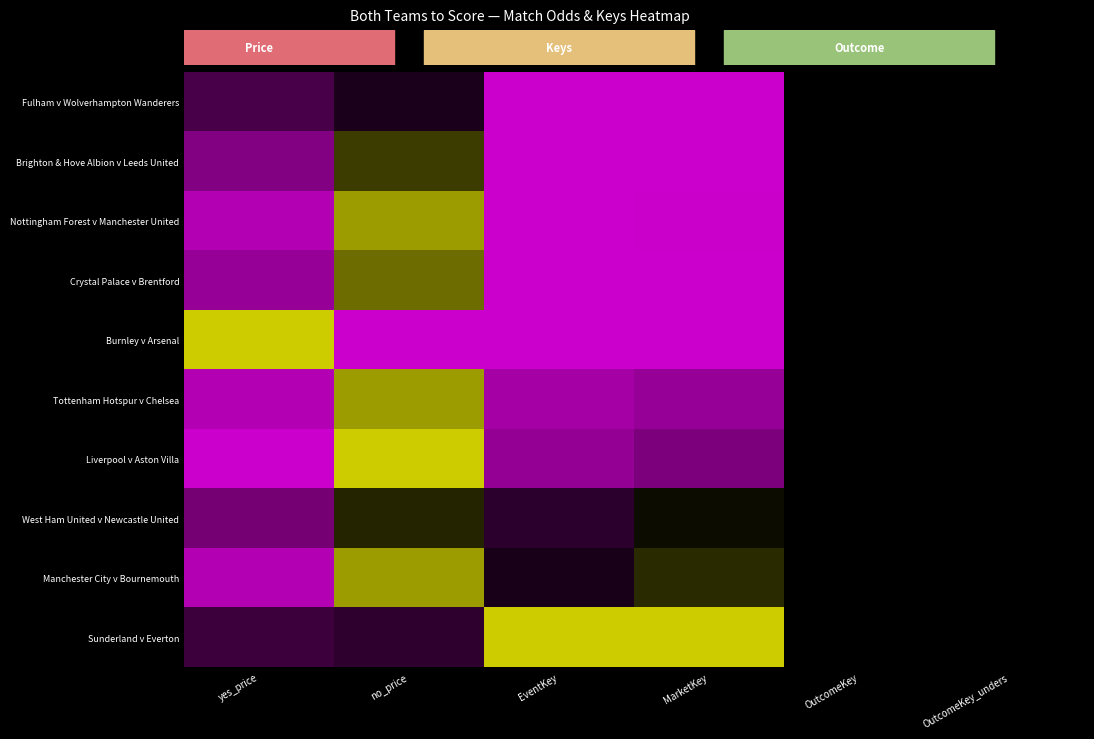

At which category is the sum across all series the highest?

no_price